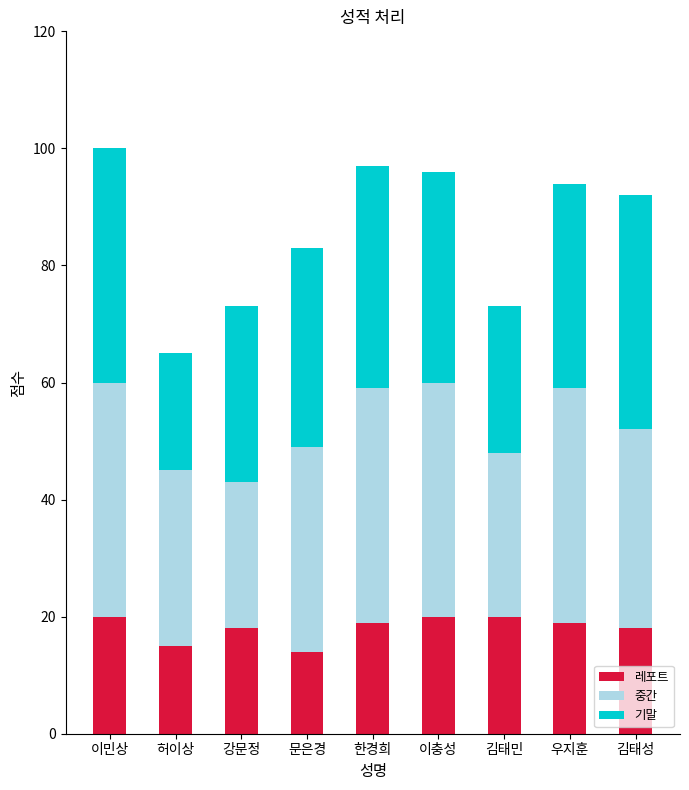

What is the total value across all series at 허이상?

65